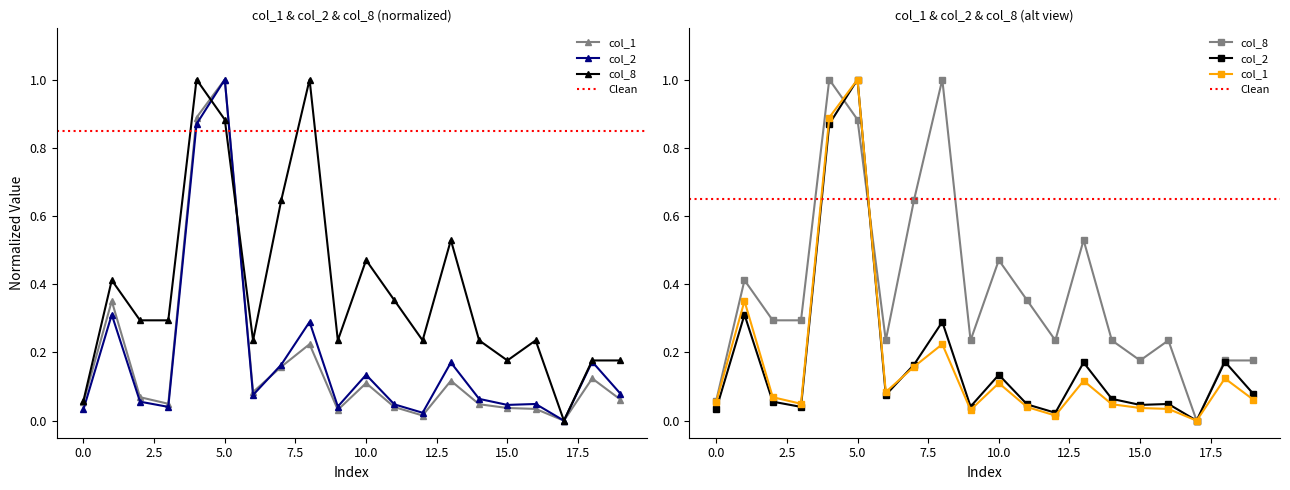

Is it true that col_1 equals 0.1 at 3?

False